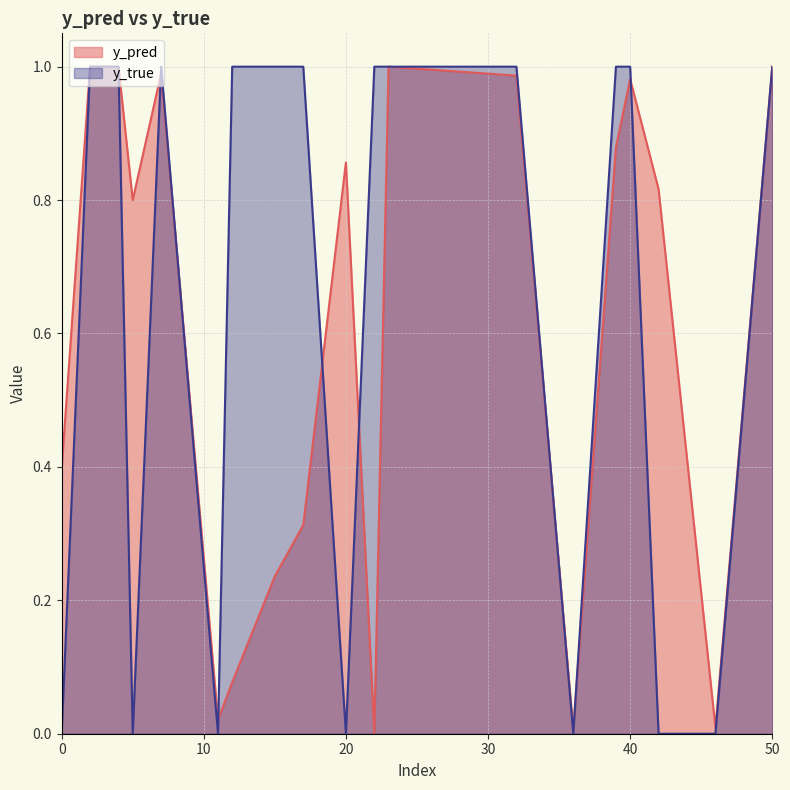

Rank the series by their average value, from highest to lowest.

y_true, y_pred